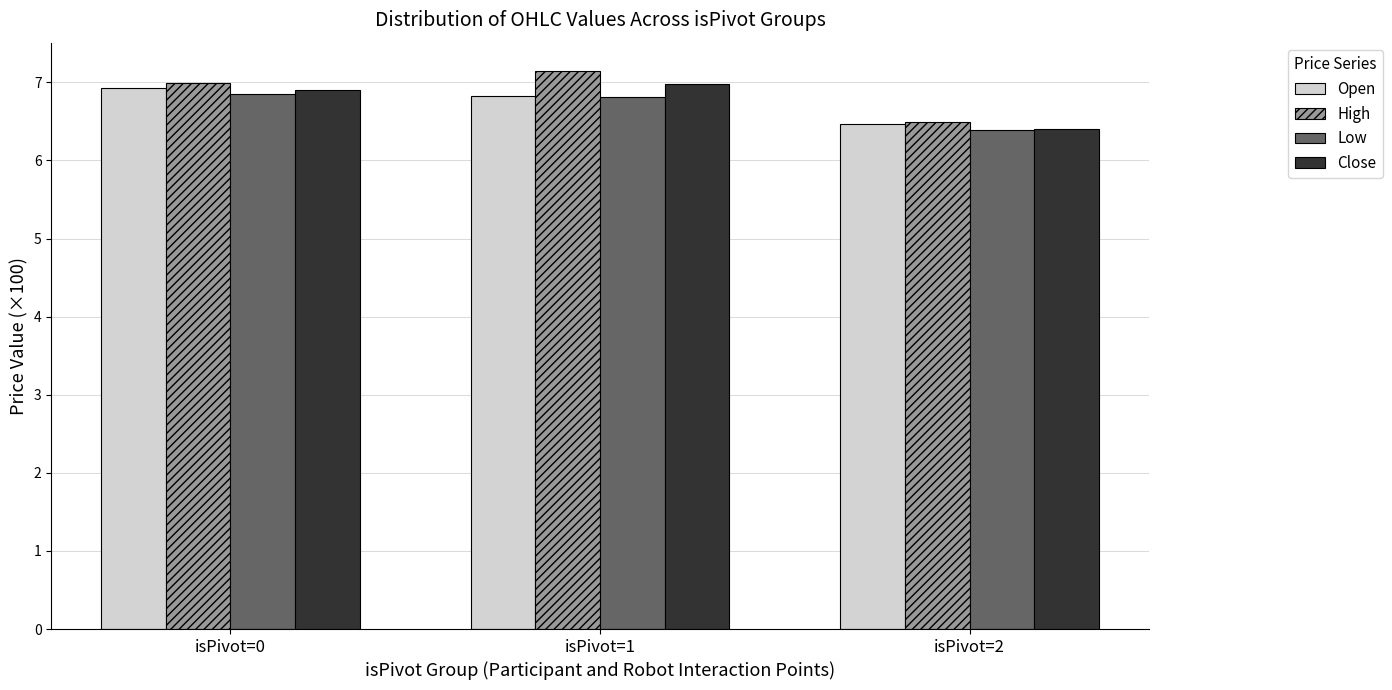

Rank the categories by High value from lowest to highest.

isPivot=2, isPivot=0, isPivot=1